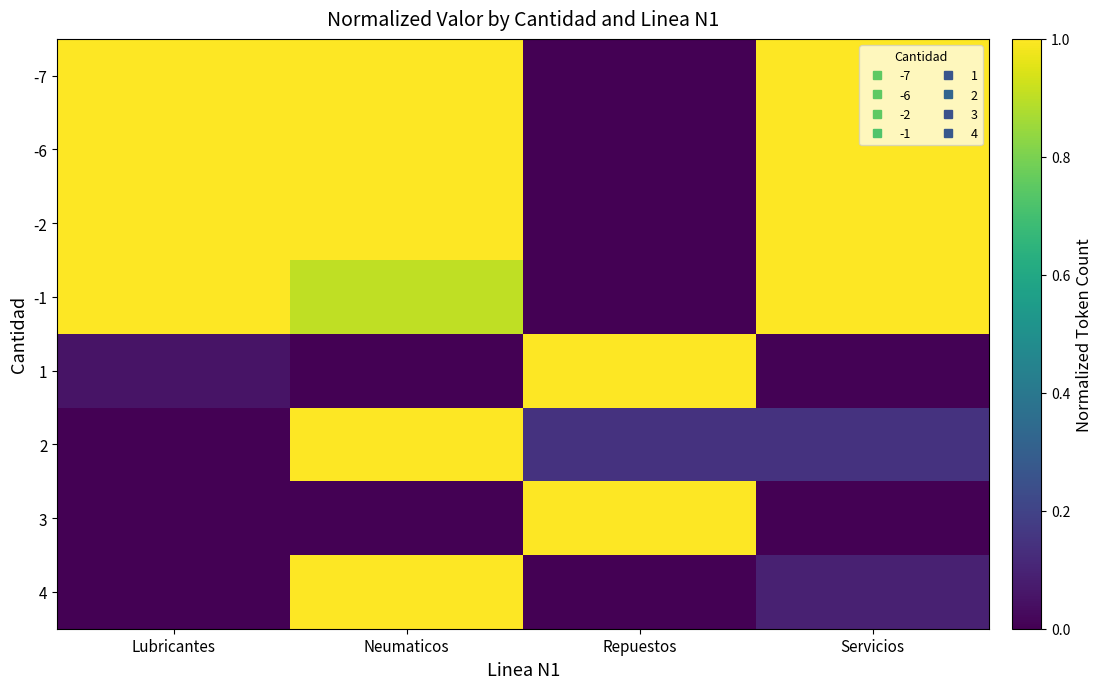

What is the total value across all series at Repuestos?

2.1